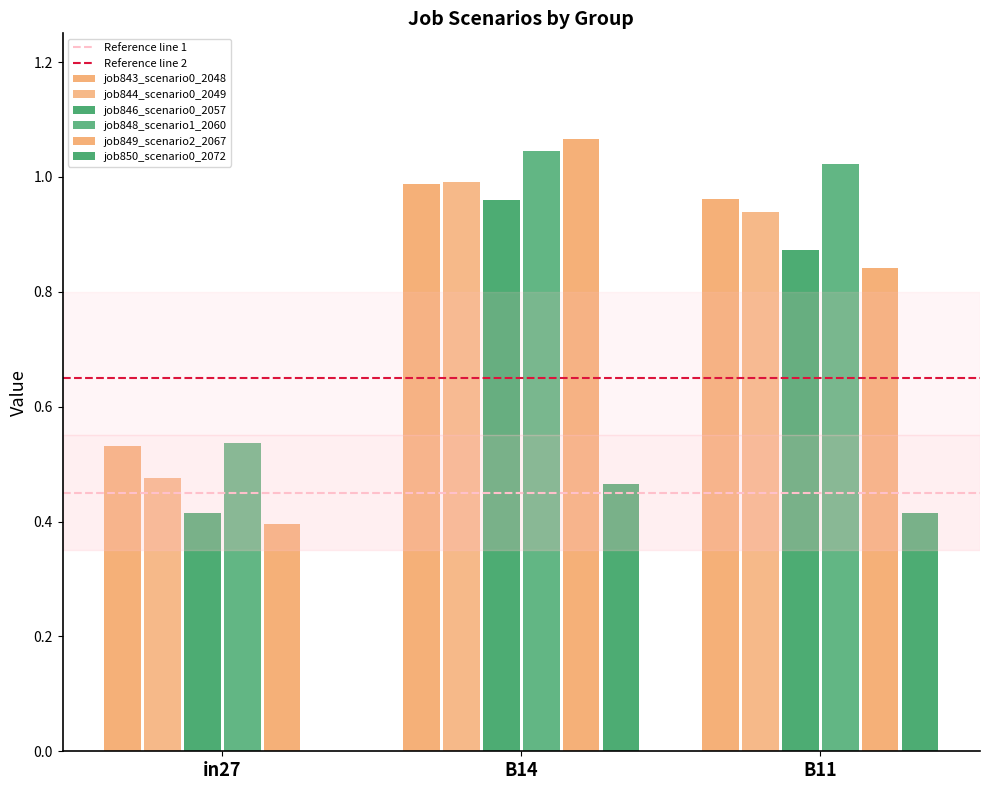

At how many categories does at least one series exceed 1?

2